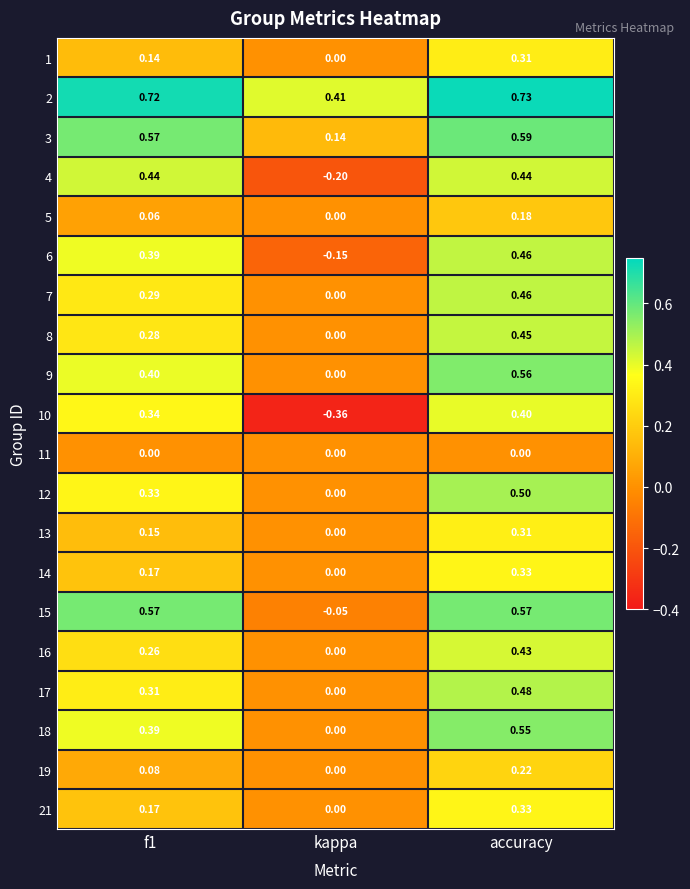

Which label corresponds to the smallest value in the chart?

kappa